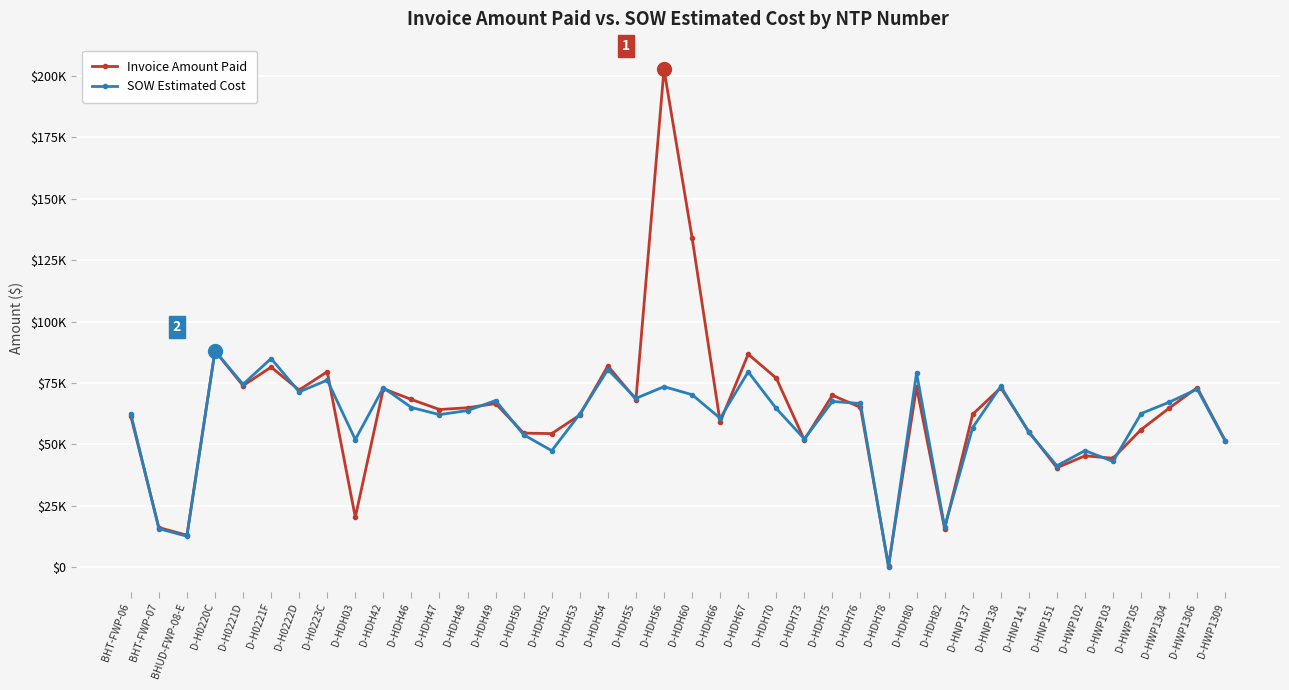

At which category is the sum across all series the highest?

D-HDH56